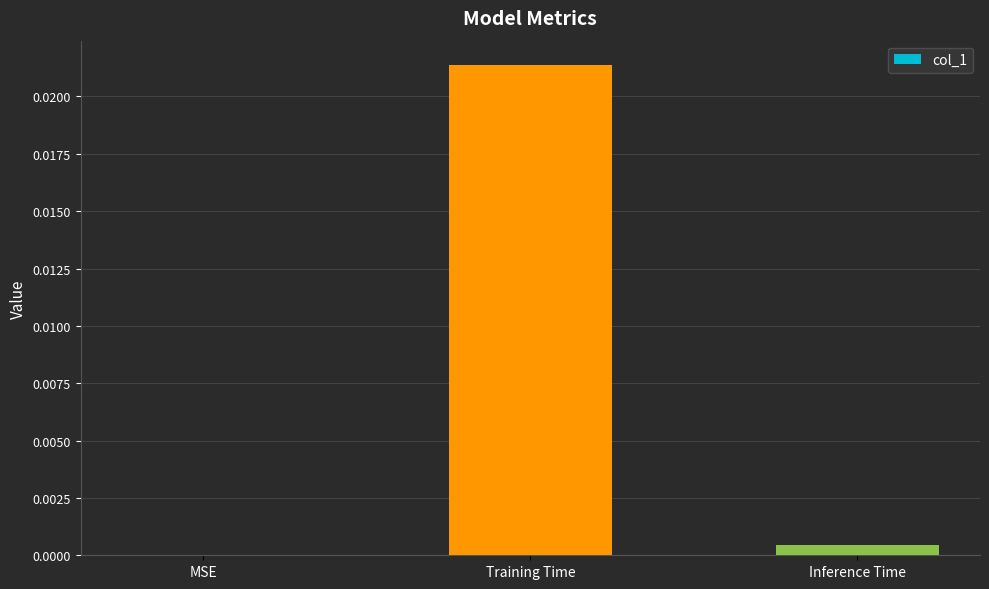

Is it true that the value at MSE is 0.0?

True